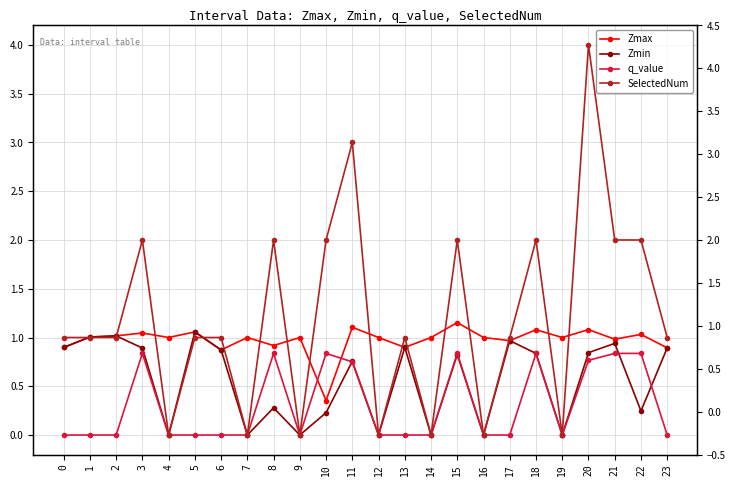

Reading left to right, transcribe all the data shown in this chart.

Zmax: 0.9	1.0	1.0	1.0	1.0	1.1	0.9	1.0	0.9	1.0	0.4	1.1	1.0	0.9	1.0	1.2	1.0	1.0	1.1	1.0	1.1	1.0	1.0	0.9
Zmin: 0.9	1.0	1.0	0.9	0.0	1.1	0.9	0.0	0.3	0.0	0.2	0.8	0.0	0.9	0.0	0.8	0.0	1.0	0.8	0.0	0.8	0.9	0.2	0.9
q_value: -0.0	-0.0	-0.0	0.8	0.0	-0.0	-0.0	0.0	0.8	0.0	0.8	0.7	0.0	-0.0	0.0	0.8	0.0	-0.0	0.8	0.0	0.8	0.8	0.8	-0.0
SelectedNum: 1.0	1.0	1.0	2.0	0.0	1.0	1.0	0.0	2.0	0.0	2.0	3.0	0.0	1.0	0.0	2.0	0.0	1.0	2.0	0.0	4.0	2.0	2.0	1.0